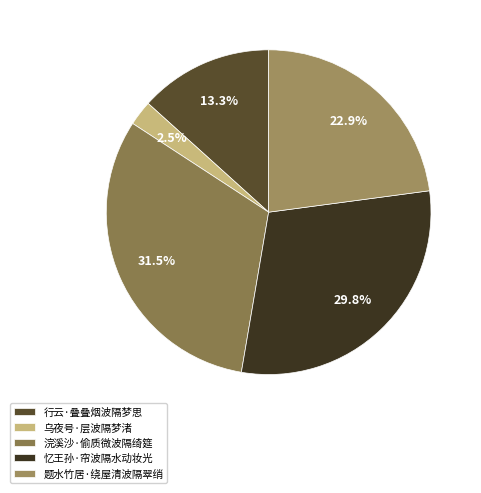

How many segments does this pie chart have?

5